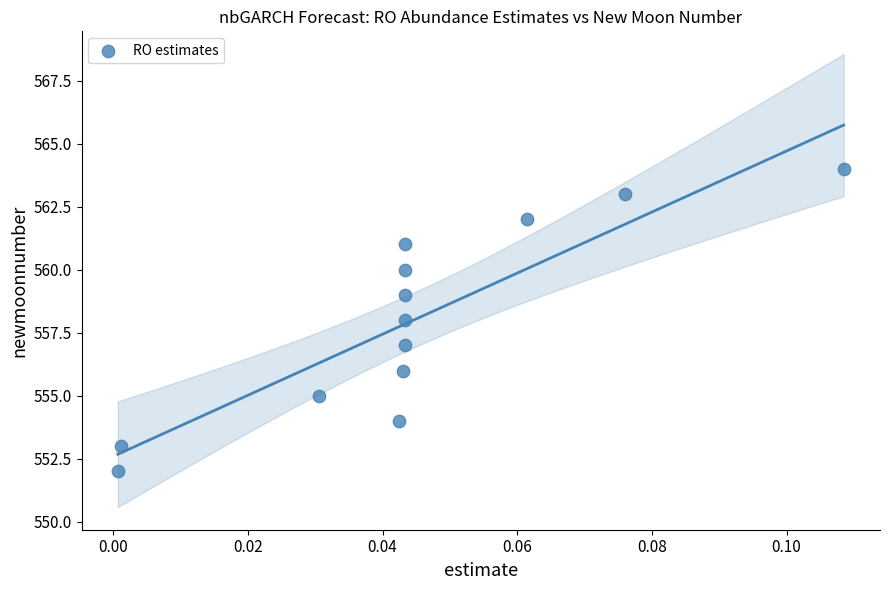

What is the range of Y values (max minus min)?

12